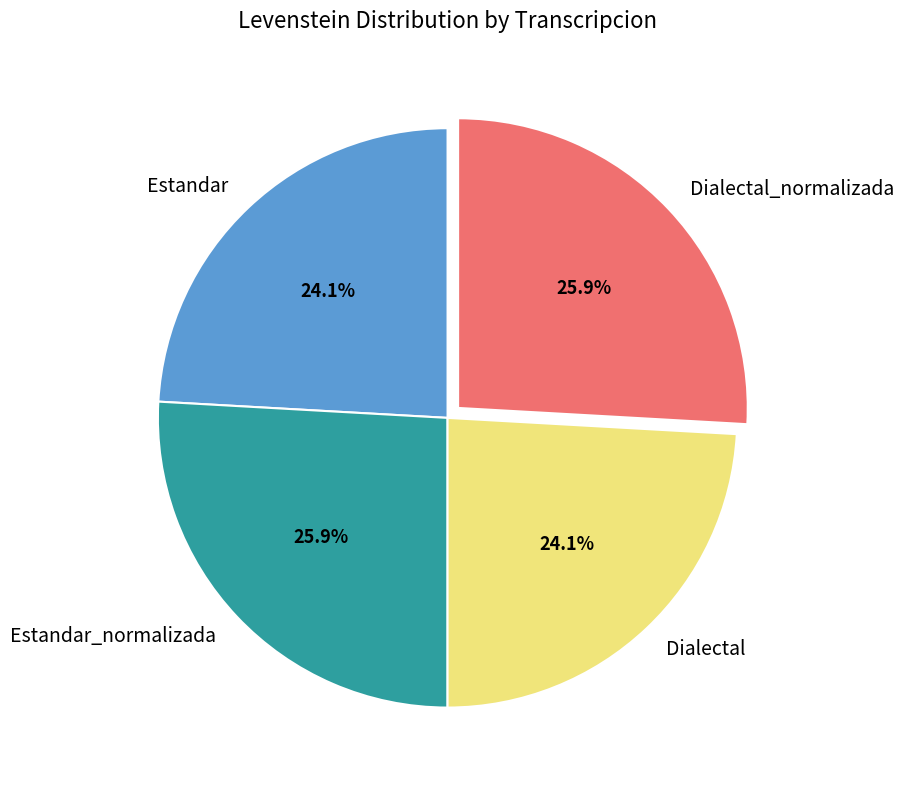

Is it true that Dialectal is 24% of the pie?

True